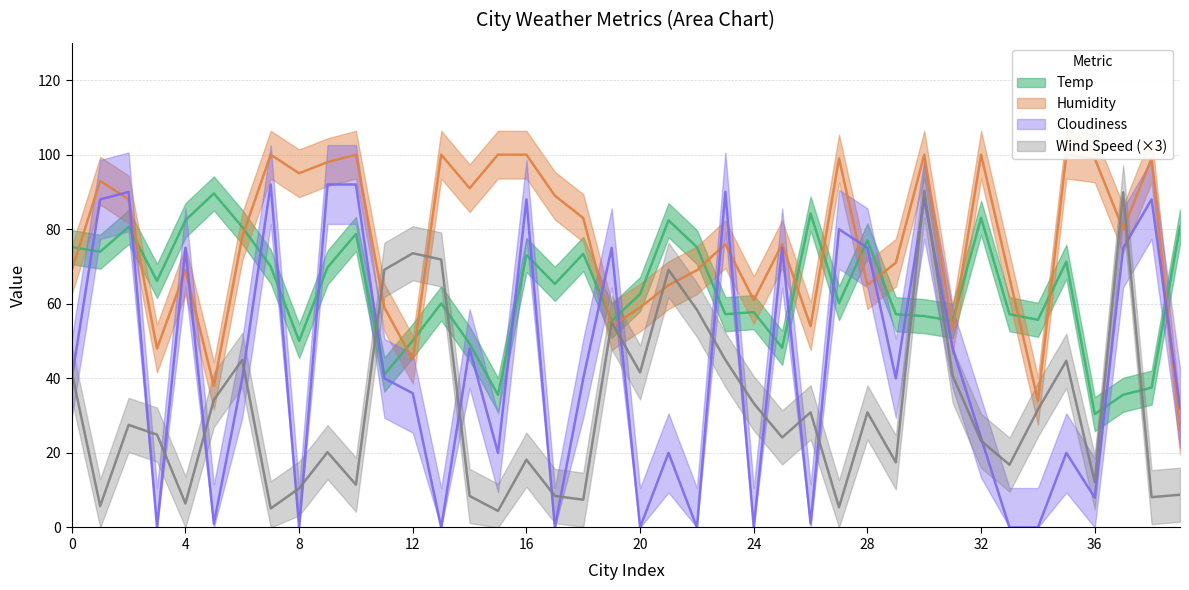

What is the value of the Wind Speed point at the 19th from the left?

7.4